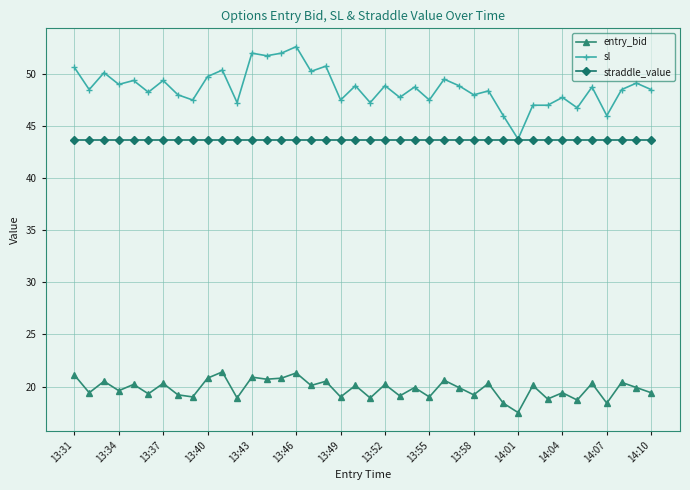

Rank the series by their maximum value, from highest to lowest.

sl, straddle_value, entry_bid